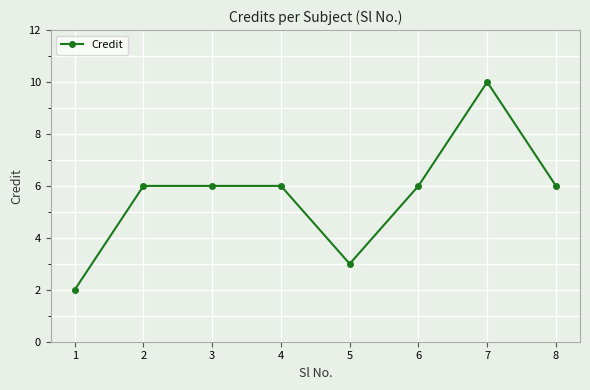

What is the value of the 7th point from the left?

10